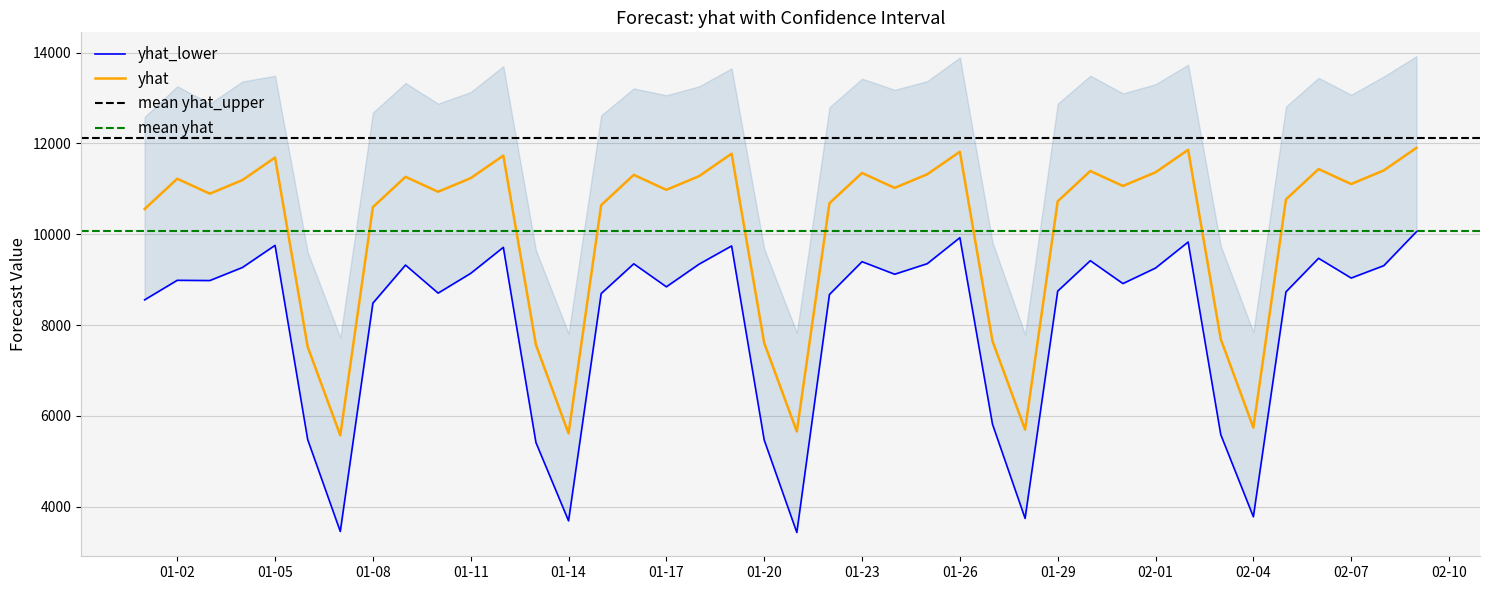

What is the minimum value for yhat?

5570.1